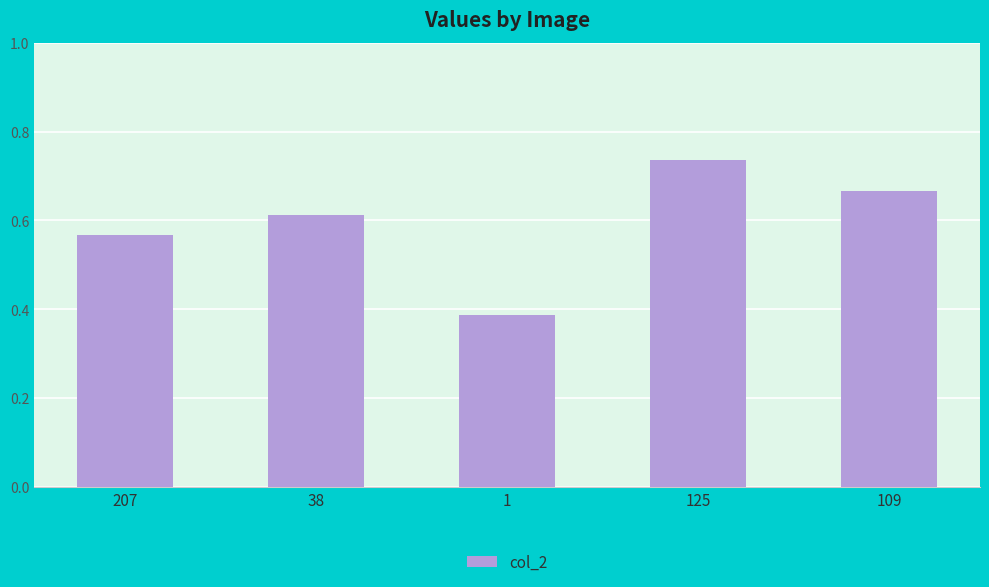

At which category does the chart reach its peak across all series?

125